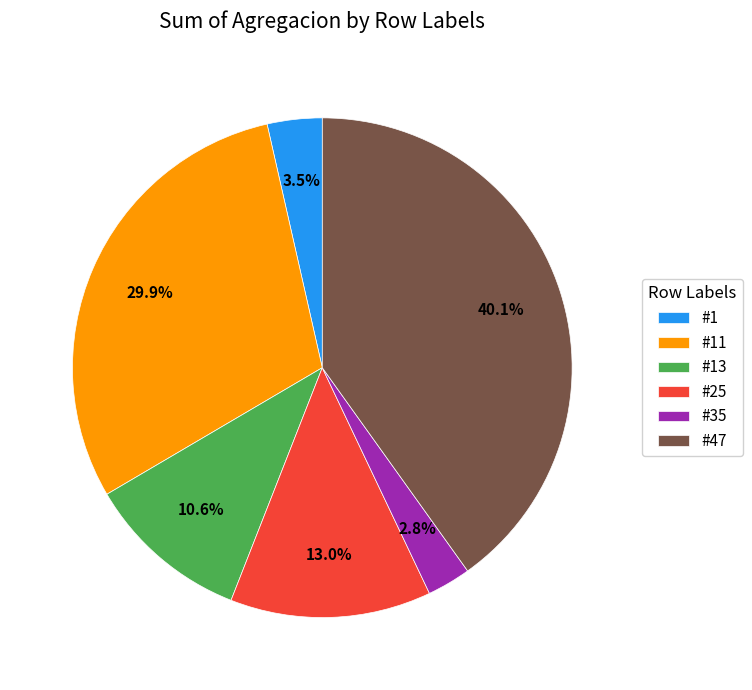

What is the smallest slice in the pie chart?

#35